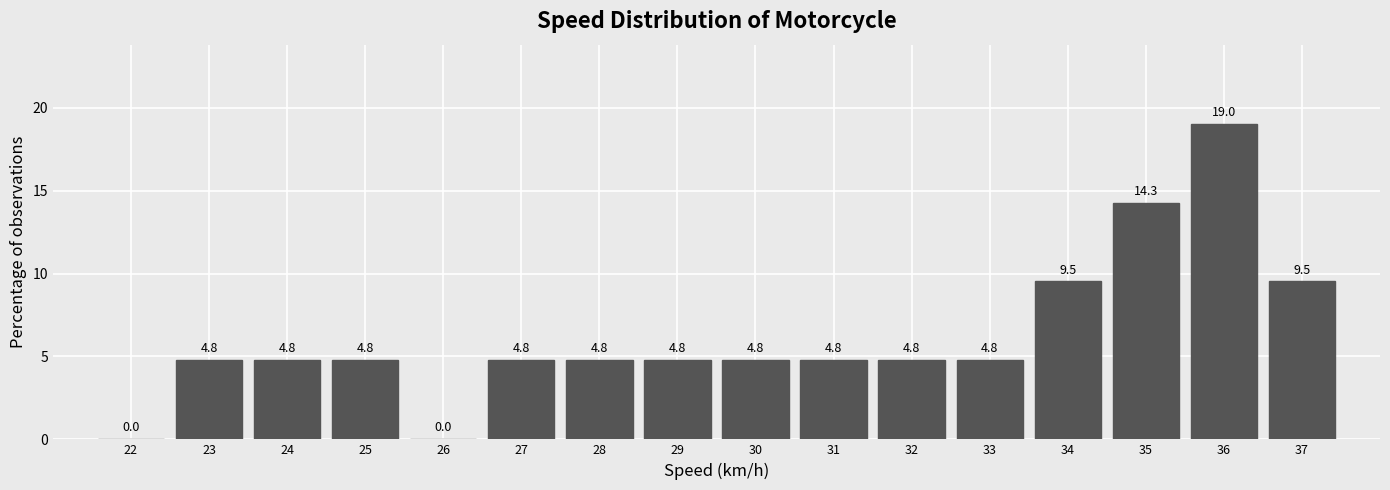

Reading left to right, transcribe all the data shown in this chart.

22=0.0	23=4.8	24=4.8	25=4.8	26=0.0	27=4.8	28=4.8	29=4.8	30=4.8	31=4.8	32=4.8	33=4.8	34=9.5	35=14.3	36=19.0	37=9.5